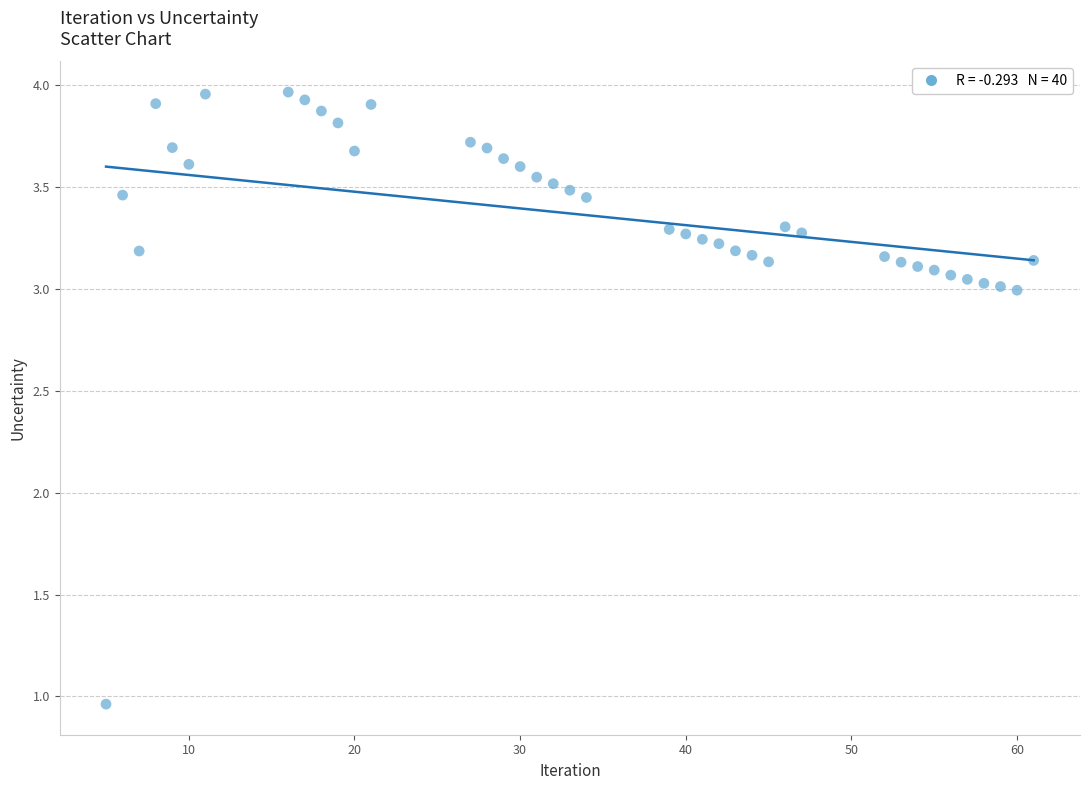

What is the range of X values (max minus min)?

56.0